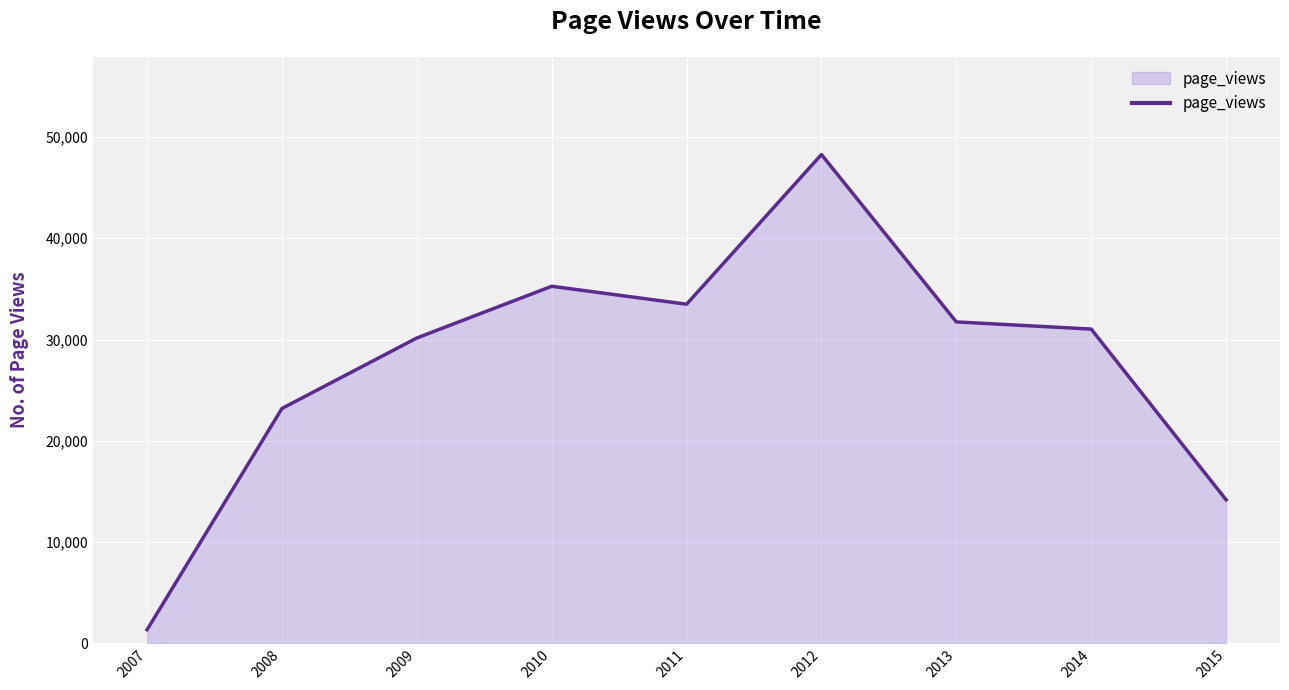

The chart shows a value of 14174 at 2015. True or false?

True